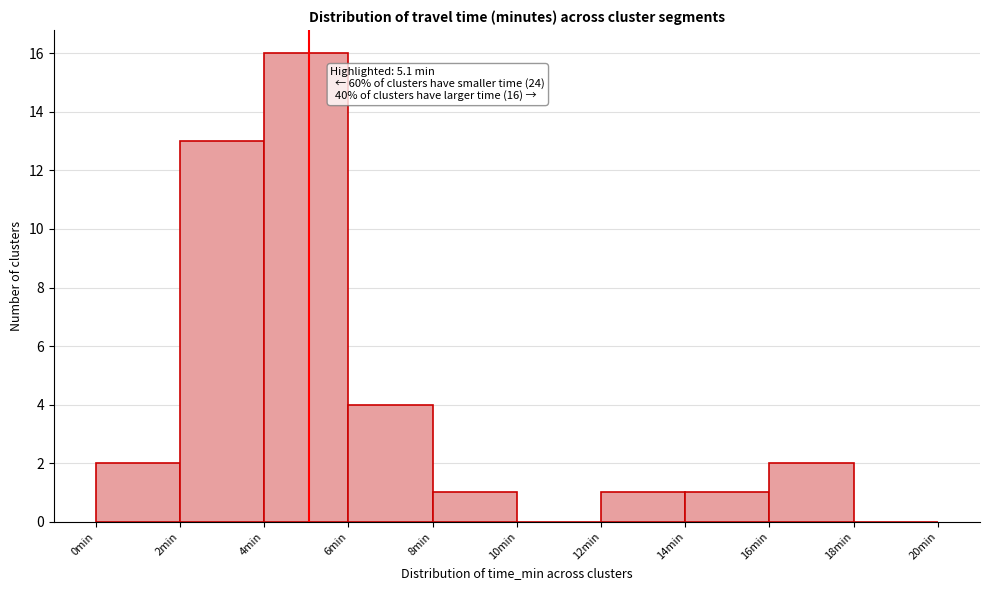

Over which range of the x-axis is the bar tallest?

4 to 6